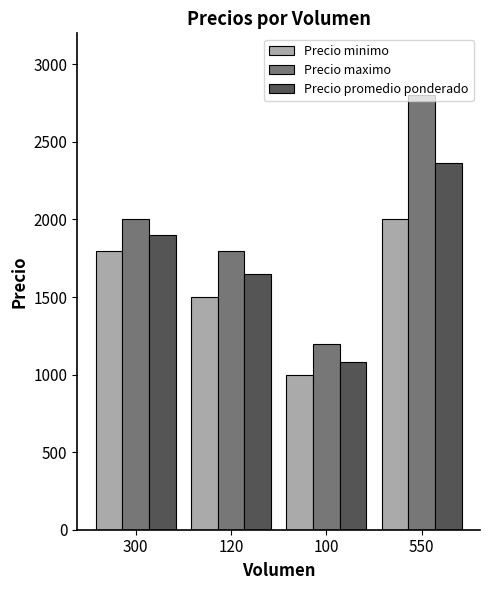

What are all the series names shown in the legend?

Precio minimo, Precio maximo, Precio promedio ponderado